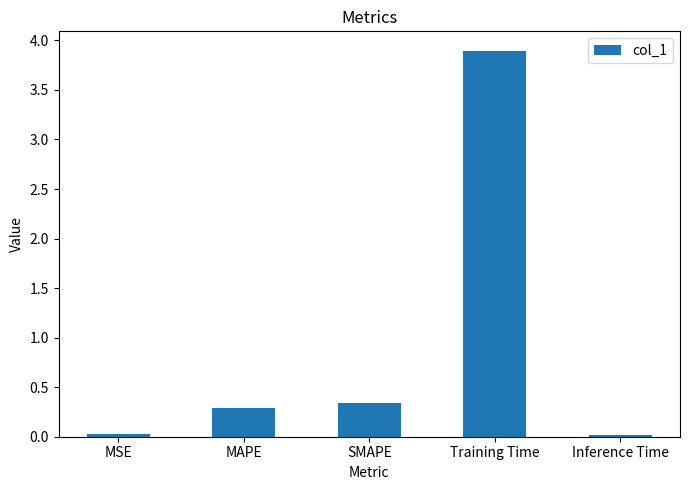

Which category has the highest value across all series?

Training Time